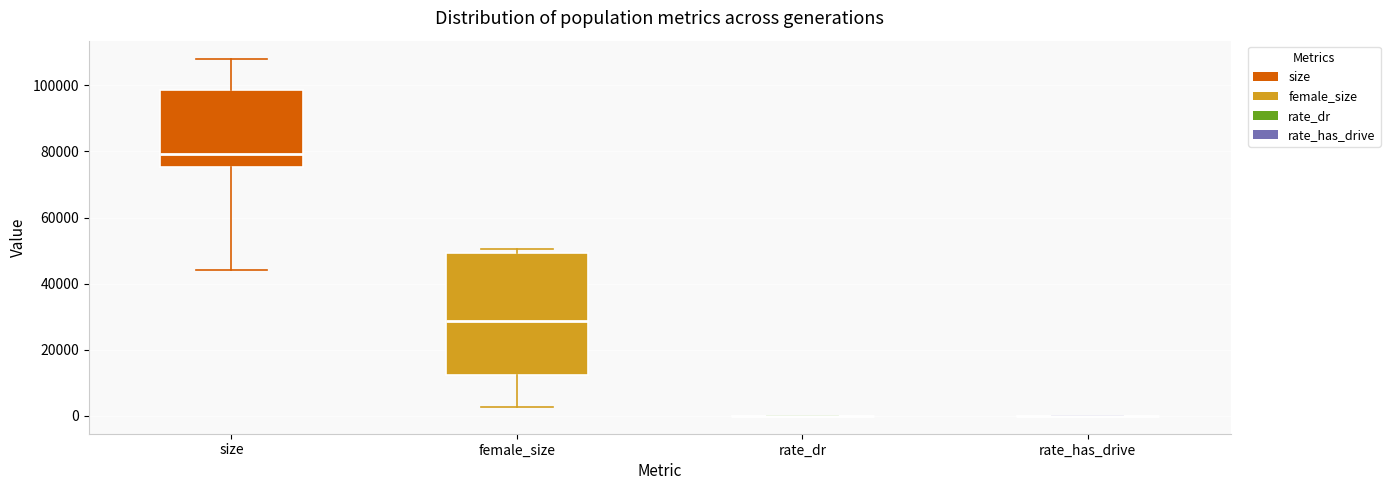

Reading left to right, transcribe this box plot: for each box, give where its median line is, the range the box spans, and where its two whiskers end, as read against the y-axis. The values are not printed on the chart, so give them approximately, as read against the axis.

size: median 80000, box 76000 to 98000, whiskers 44000 to 108000
female_size: median 28000, box 12000 to 50000, whiskers 2000 to 50000 (just above the box's upper edge)
rate_dr: box collapsed to a line at 0, whiskers 0 to 0
rate_has_drive: box collapsed to a line at 0, whiskers 0 to 0